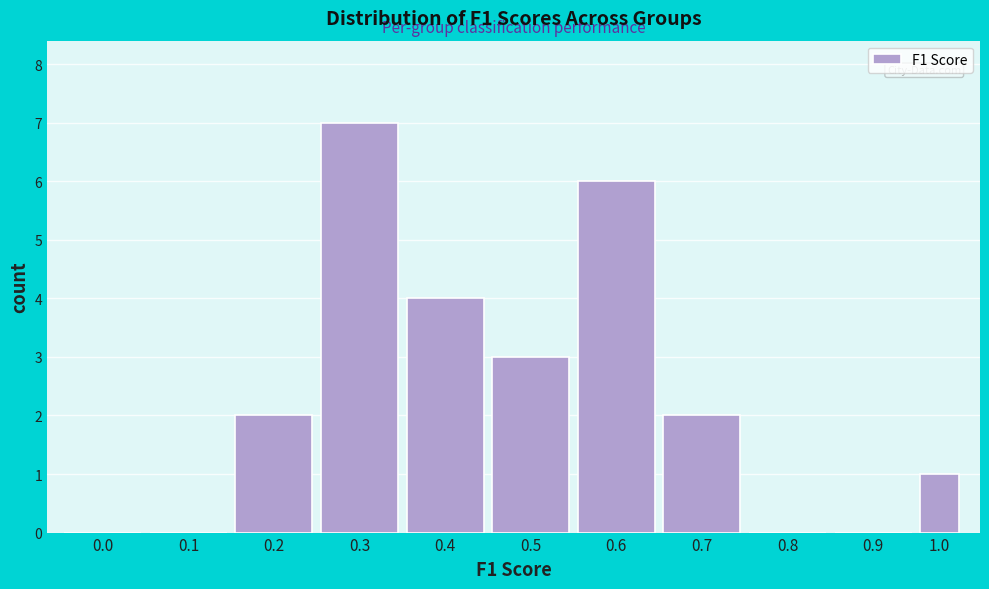

Reading right to left, extract all data points from this chart.

1.0=1	0.9=0	0.8=0	0.7=2	0.6=6	0.5=3	0.4=4	0.3=7	0.2=2	0.1=0	0.0=0